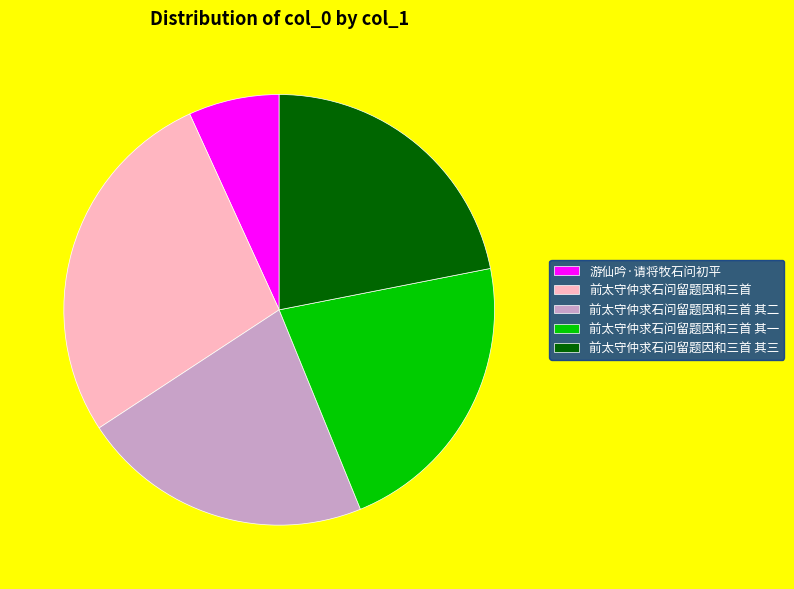

Combined, do 前太守仲求石问留题因和三首 and 前太守仲求石问留题因和三首 其一 account for over 50%?

No